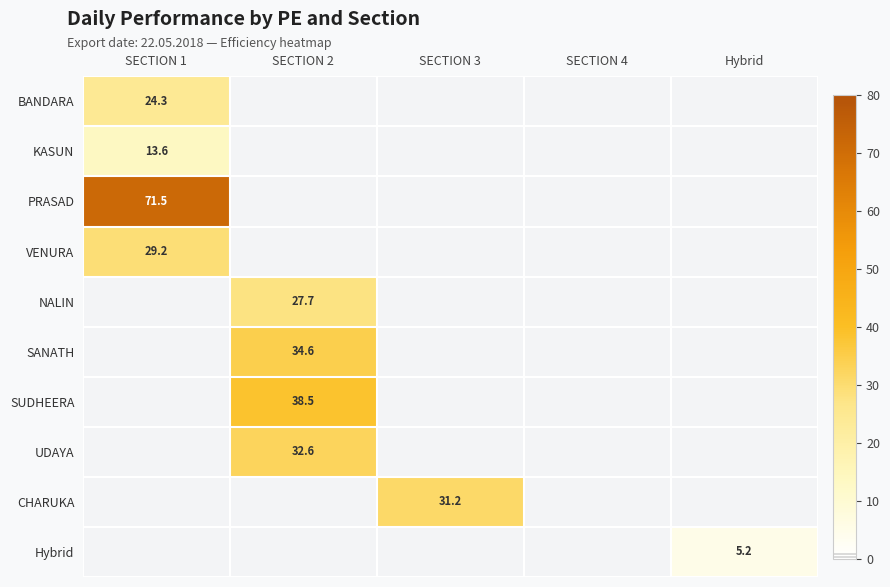

At which category does the chart reach its peak across all series?

SECTION 1